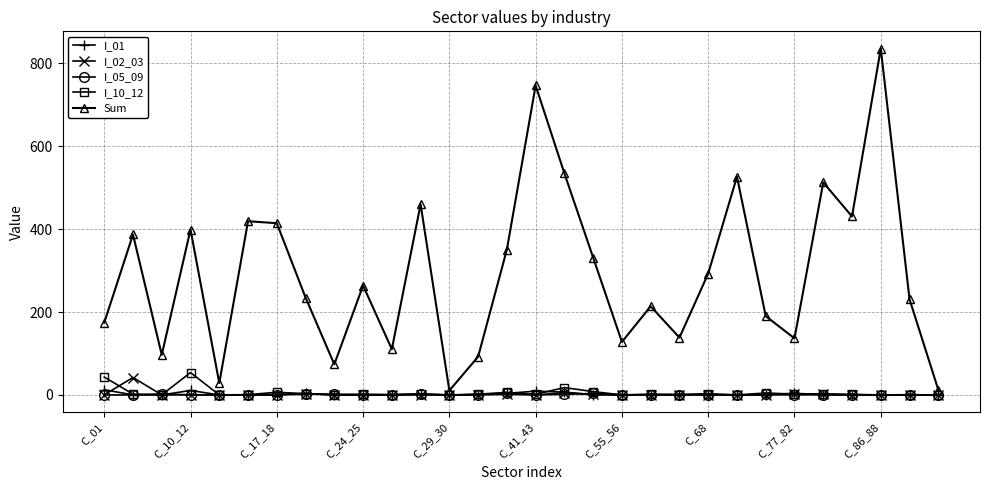

True or false: I_01 and Sum intersect in this chart.

False